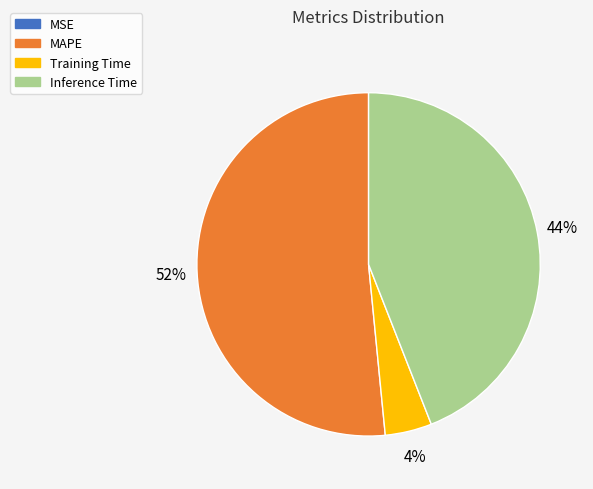

Which category has the biggest portion of the pie?

MAPE